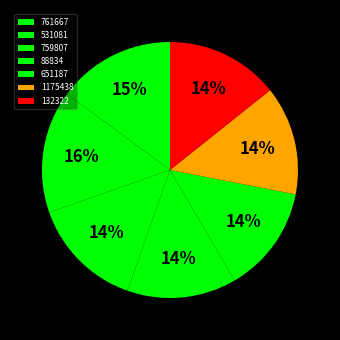

What percentage is the 1175438 slice, to the nearest percent?

14%